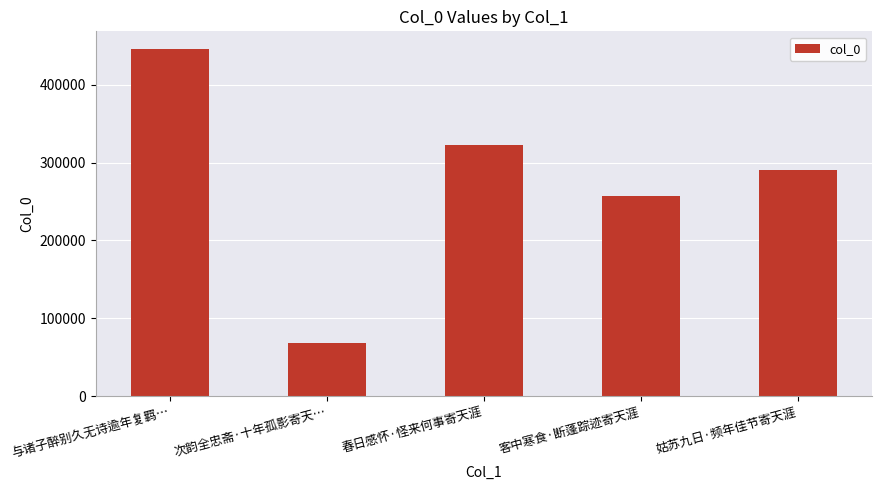

Reading left to right, extract all data points from this chart.

与诸子醉别久无诗逾年复羁…=446308	次韵全忠斋·十年孤影寄天…=68900	春日感怀·怪来何事寄天涯=322560	客中寒食·断蓬踪迹寄天涯=256734	姑苏九日·频年佳节寄天涯=290745